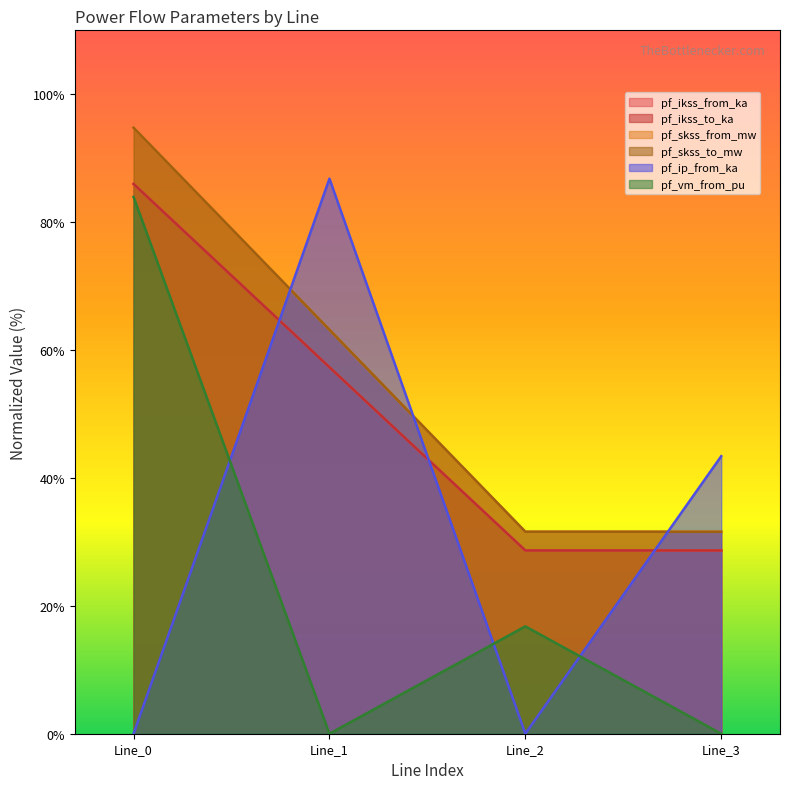

How many data points does each series have?

4